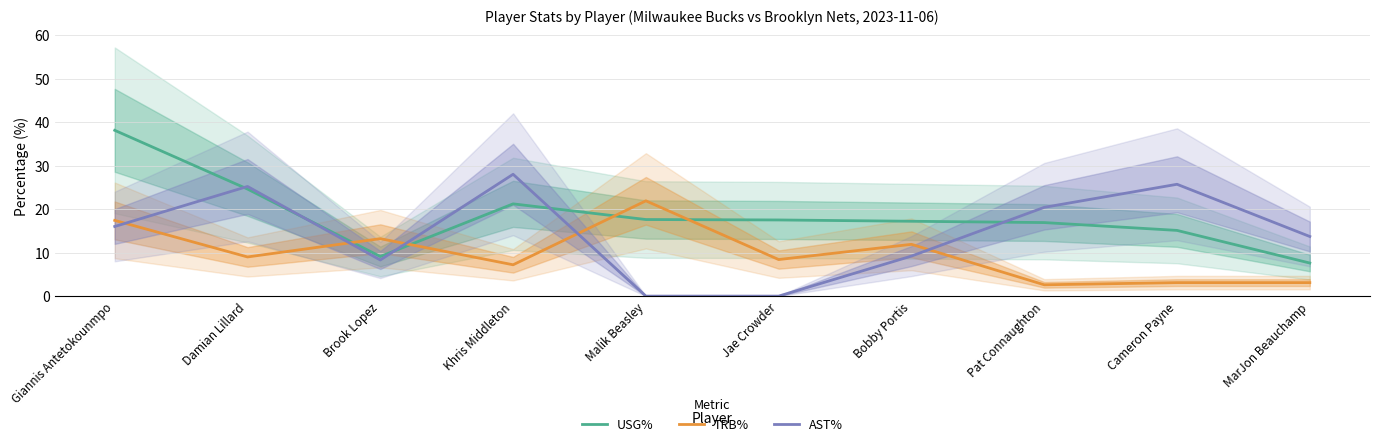

The value of TRB% at Khris Middleton is 7.2. True or false?

True